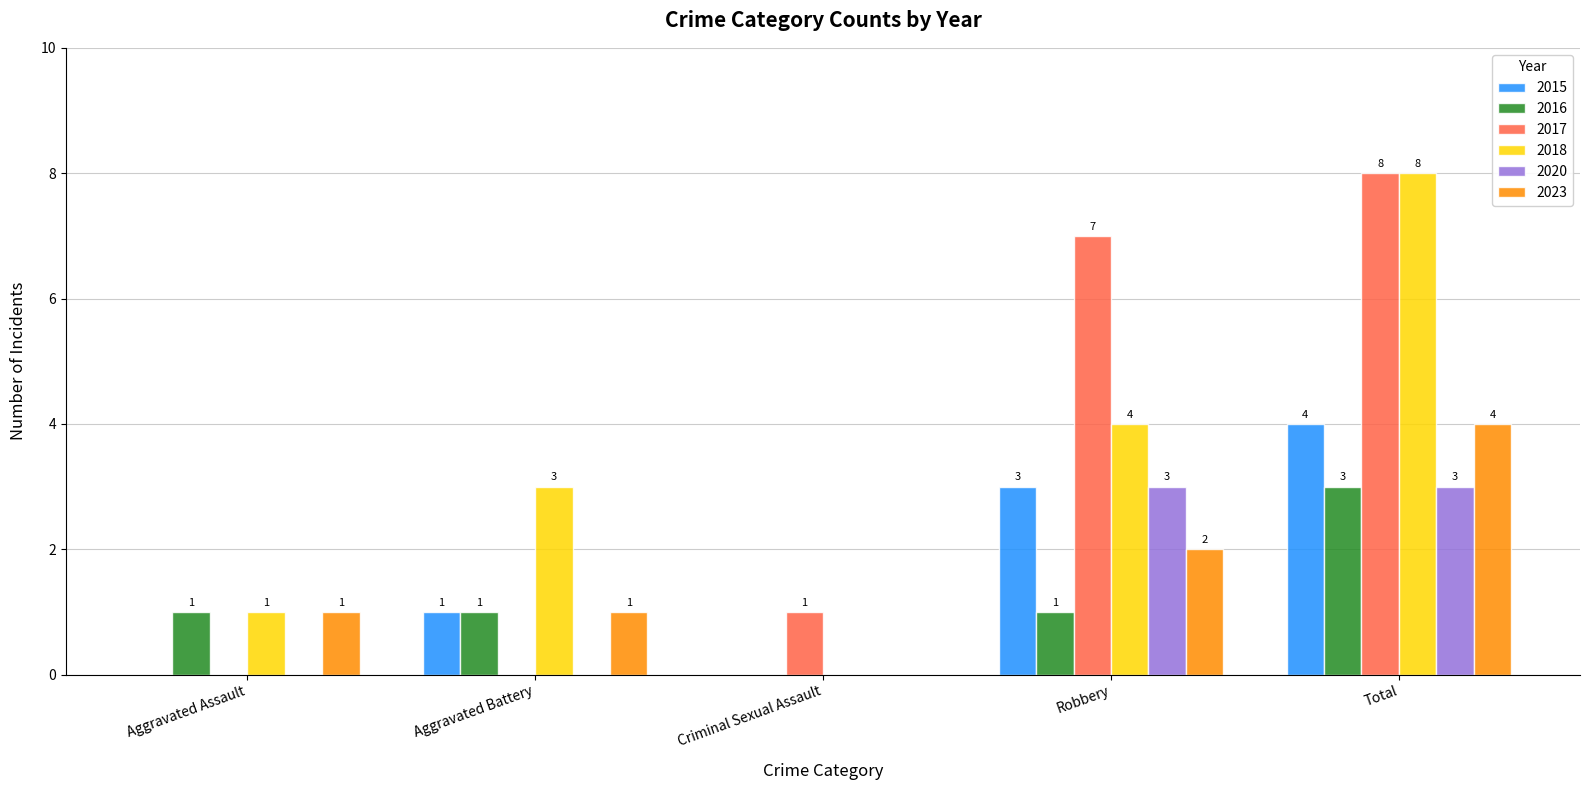

Is the value of 2016 at Total greater than the value of 2017 at Robbery?

No